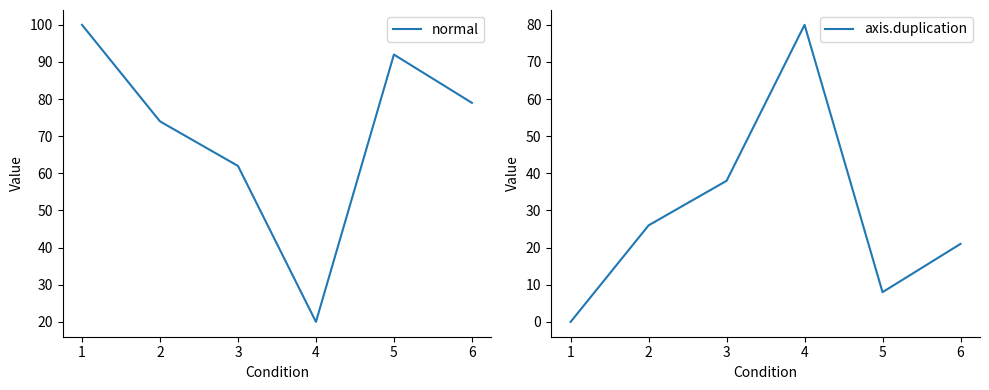

At which label is axis.duplication closest to 40?

3